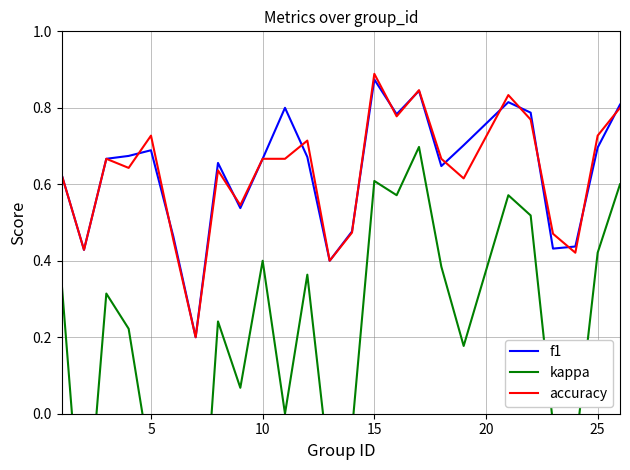

True or false: f1 has a value of 1.2 at 25.

False